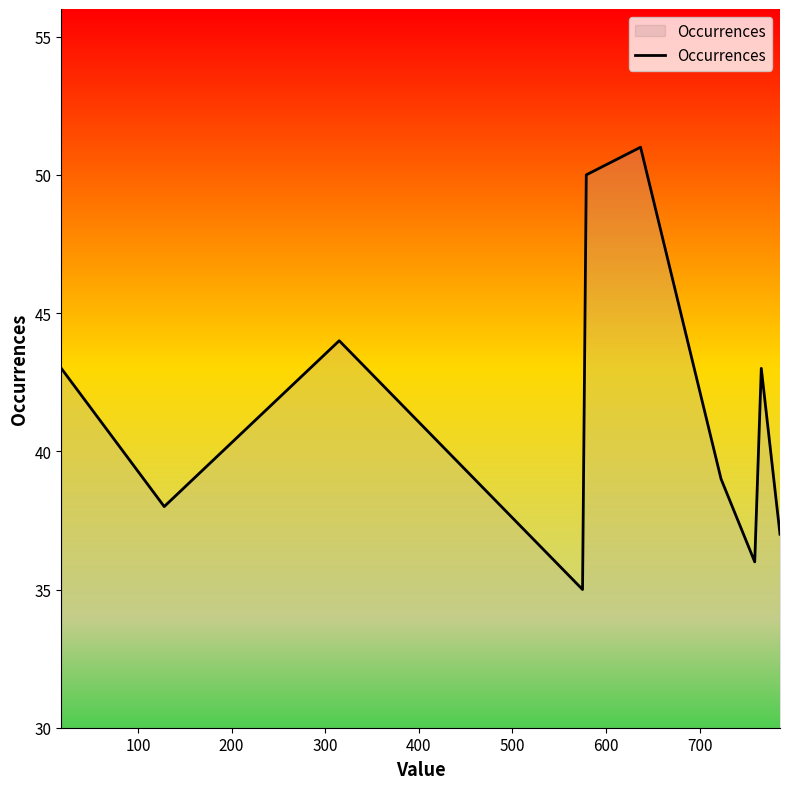

How many lines are shown in the chart?

1